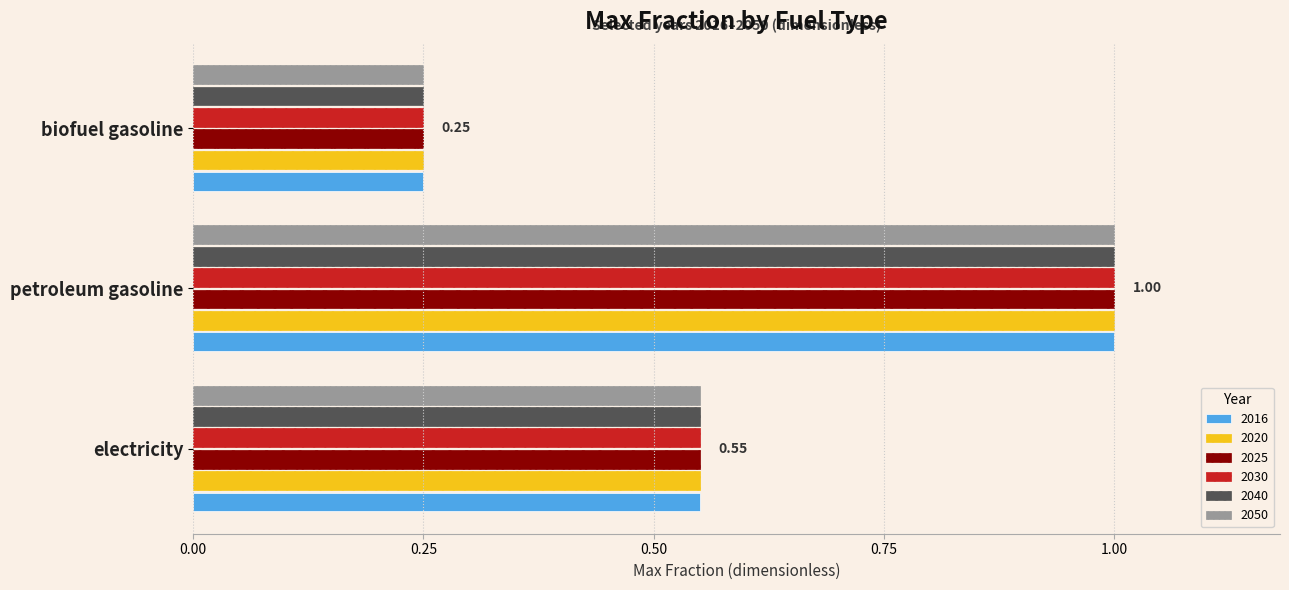

What is the difference between the second highest and minimum values in the 2030 series?

0.3